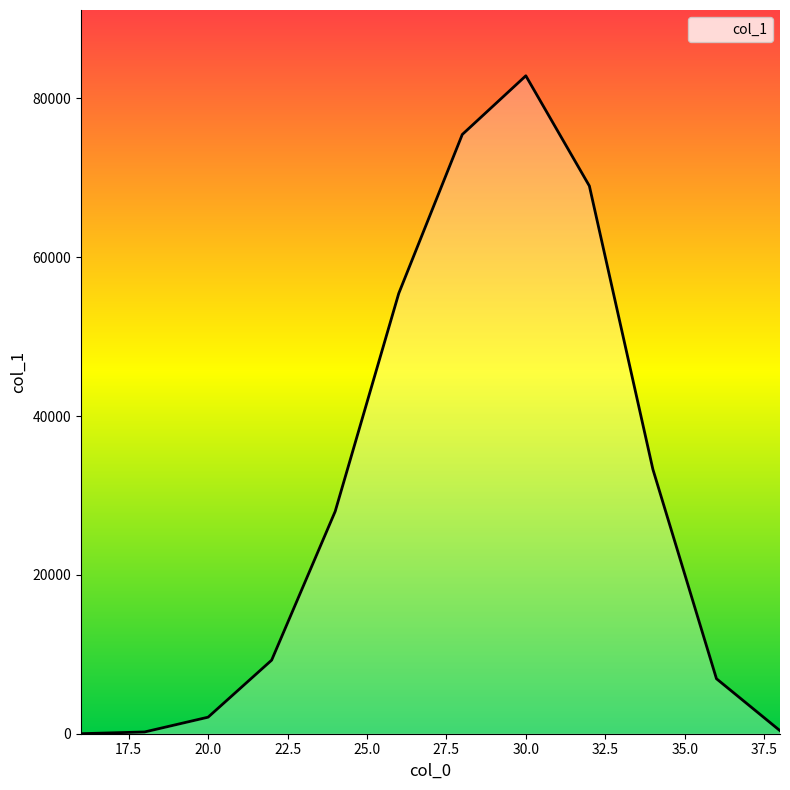

What is the maximum value shown in the chart?

82848